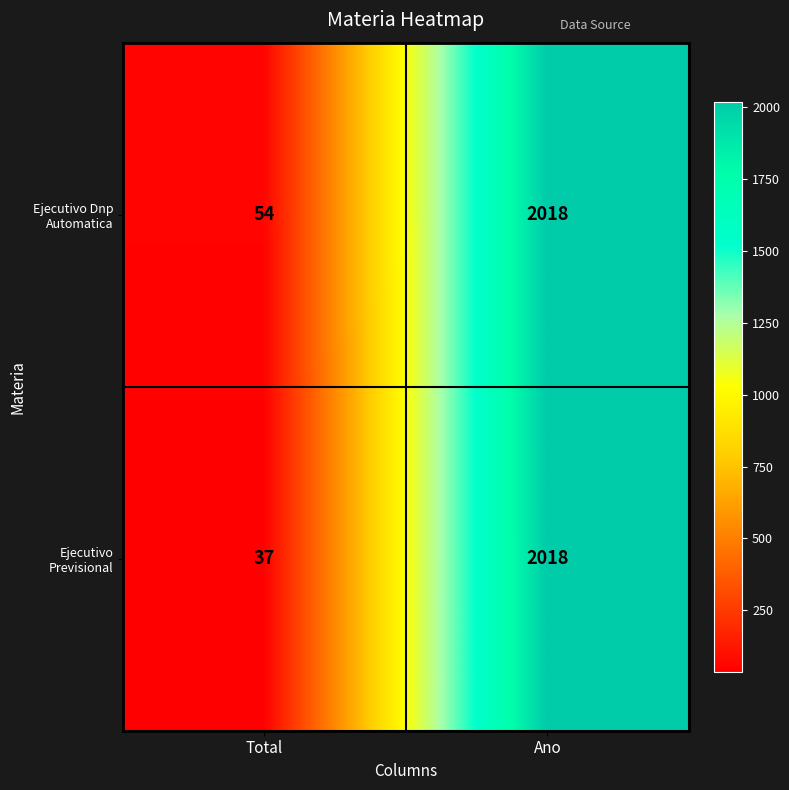

What is the difference between the maximum and minimum values in the Ejecutivo Previsional series?

1981